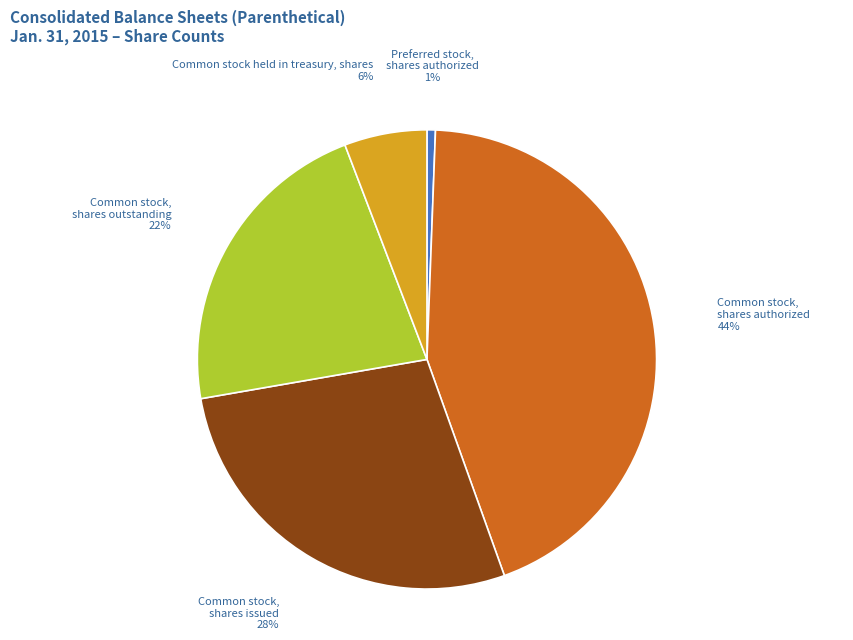

Is there a majority slice in this chart?

No